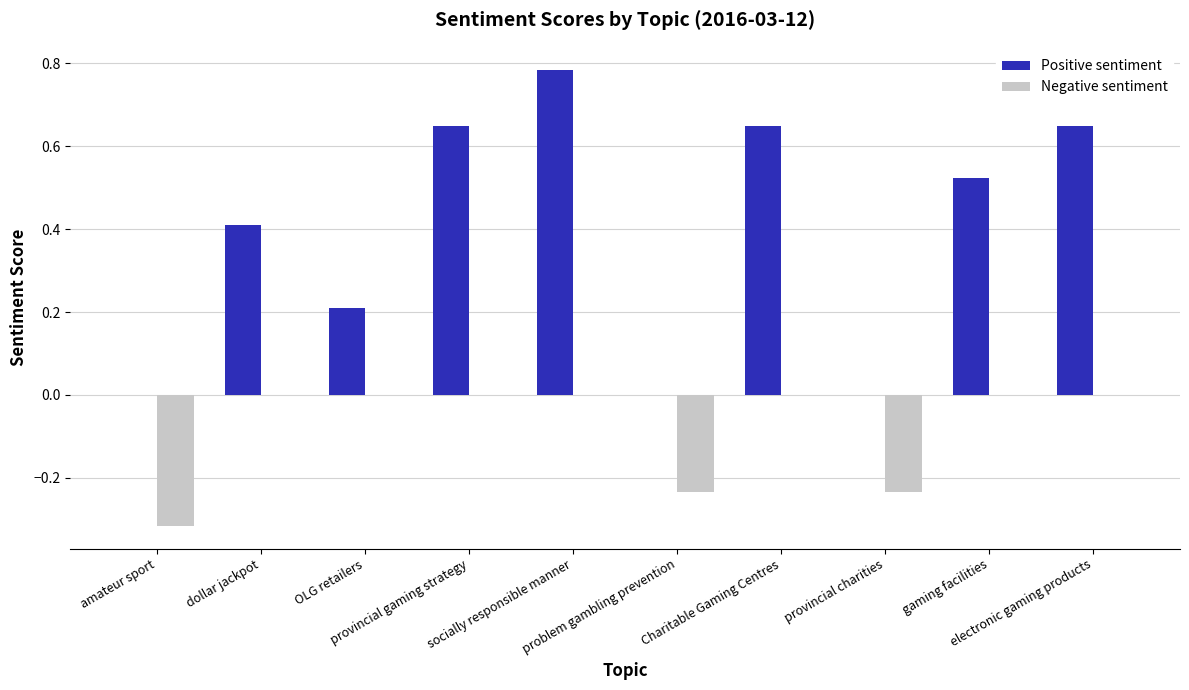

What is the sum of all Positive sentiment values?

3.9